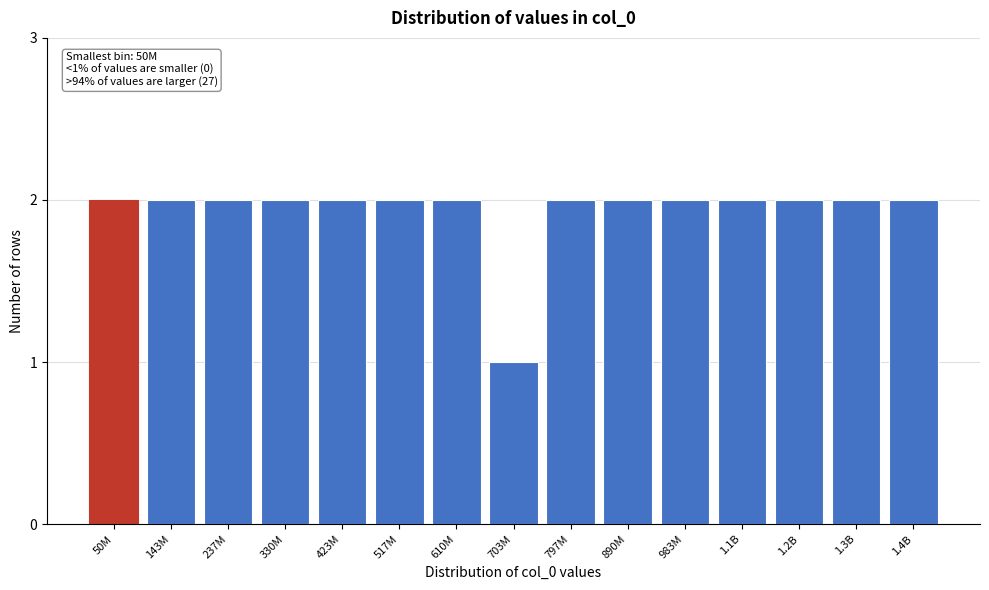

Reading left to right, list all the values displayed in this chart.

50M=2	143M=2	237M=2	330M=2	423M=2	517M=2	610M=2	703M=1	797M=2	890M=2	983M=2	1.1B=2	1.2B=2	1.3B=2	1.4B=2